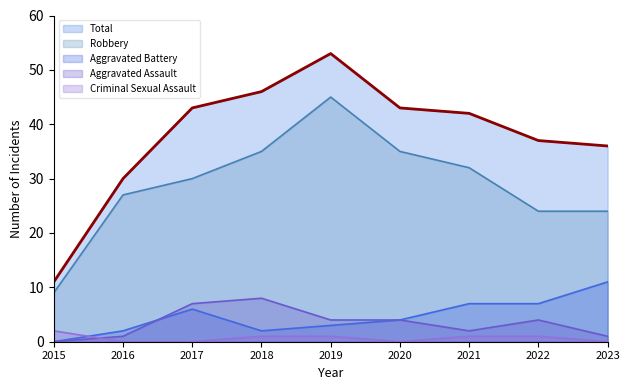

How many lines are shown in the chart?

5